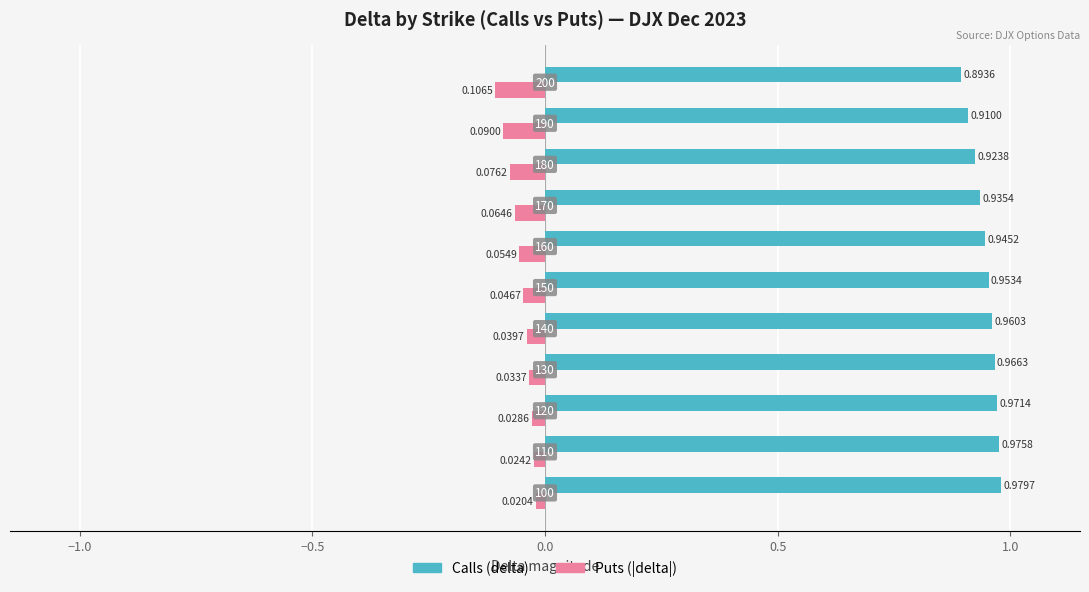

What are all the series names shown in the legend?

Calls (delta), Puts (|delta|)